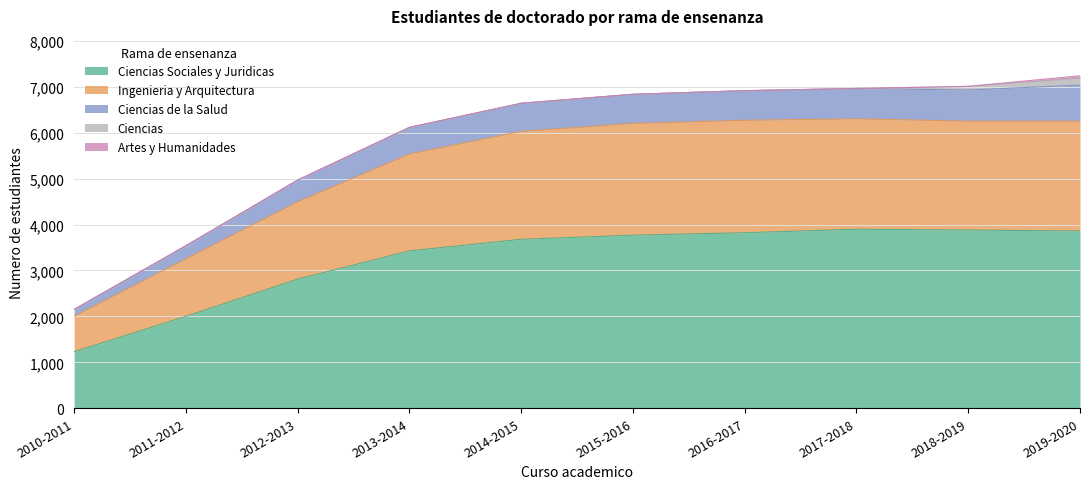

How many interior local valleys does the Ingenieria y Arquitectura series have?

1